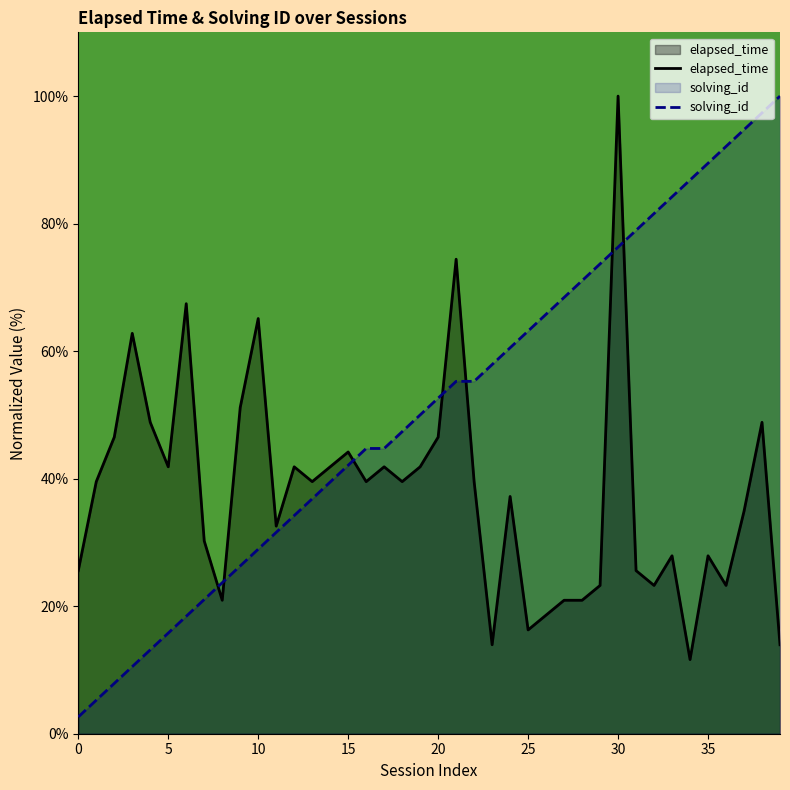

How many data points in solving_id are less than 52?

20